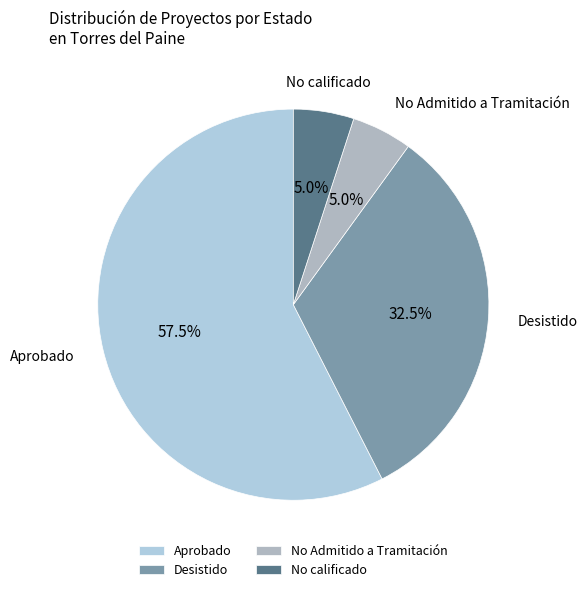

Which has a higher value, Desistido or No Admitido a Tramitación?

Desistido